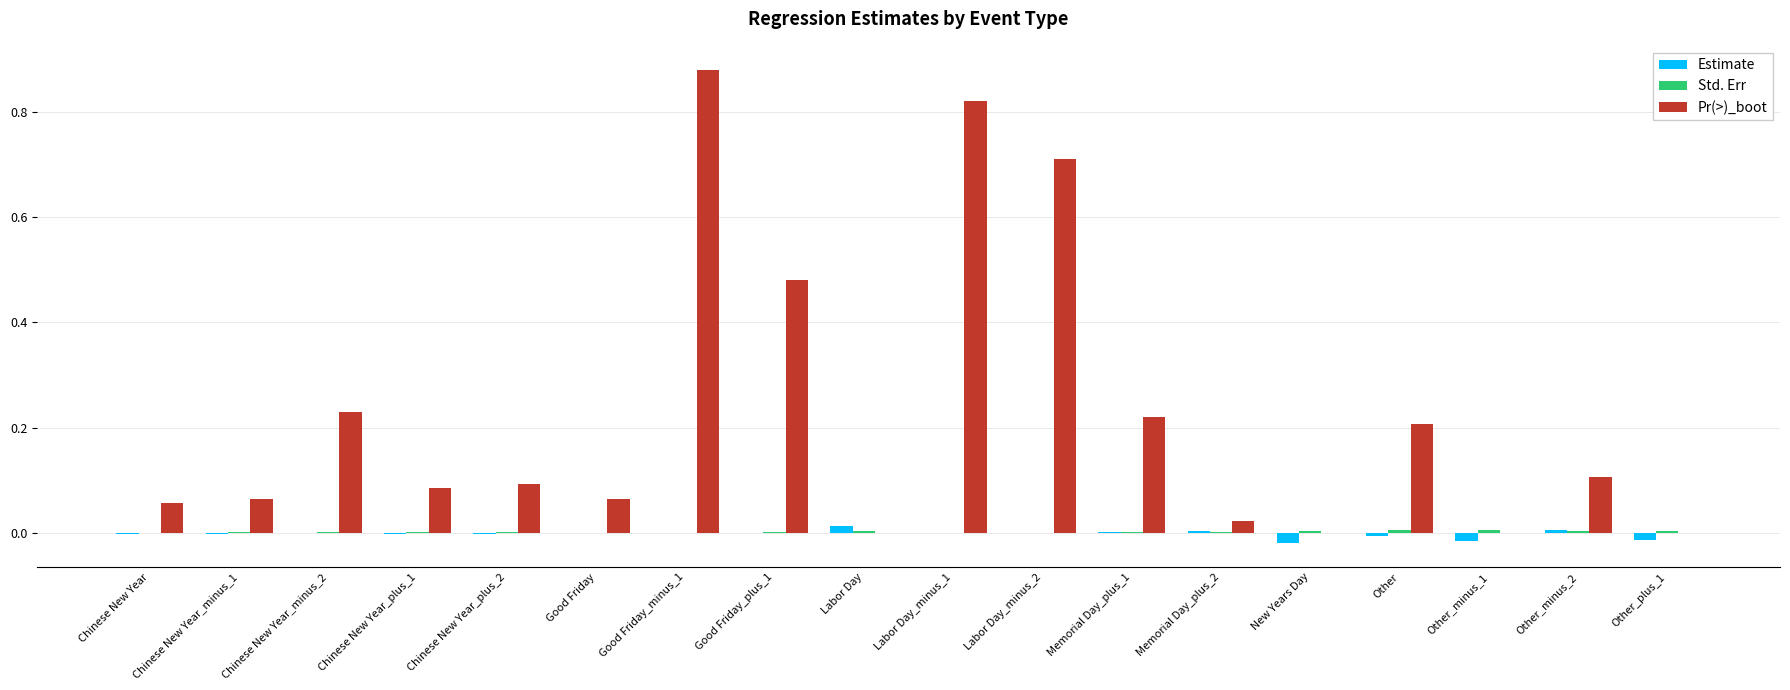

Which series has the widest spread of values?

Pr(>)_boot